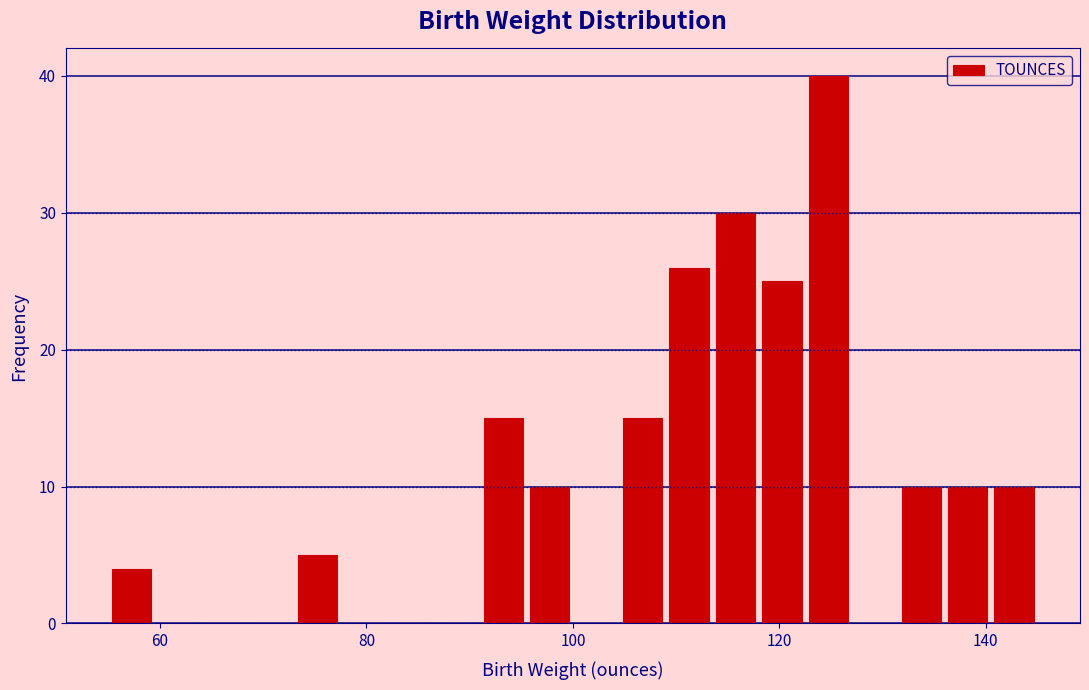

Read against the x-axis, roughly where is the centre of the tallest bar?

124